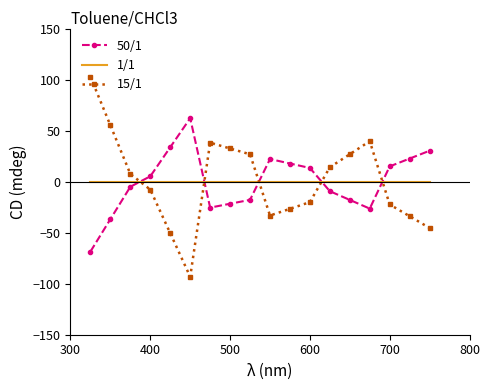

True or false: 1/1 and 15/1 cross at least once.

True